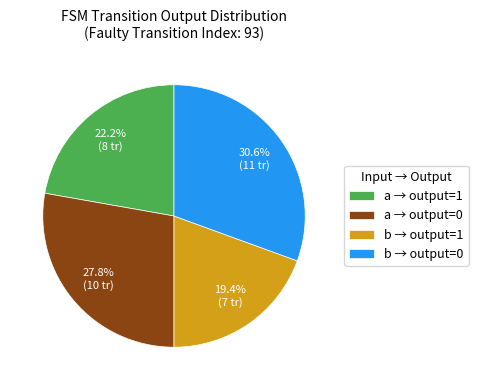

Is there a majority slice in this chart?

No